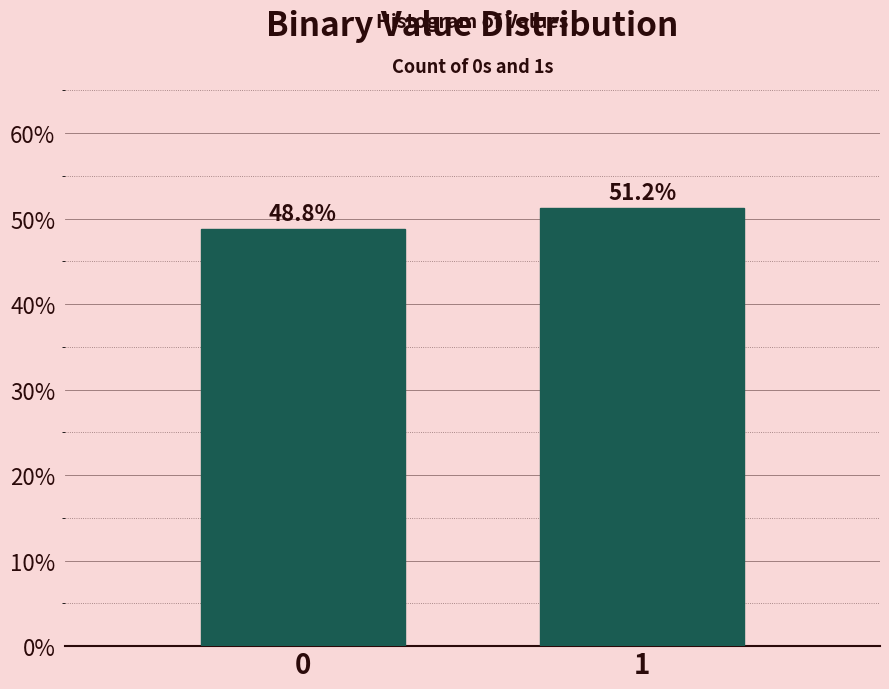

Does the chart contain any negative values?

No